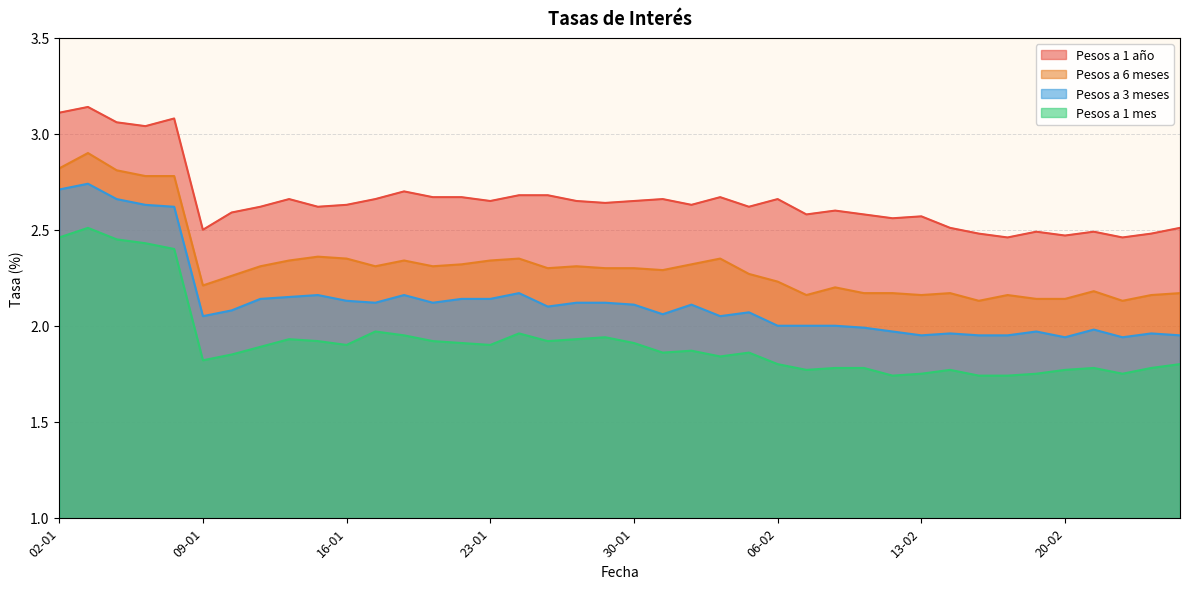

At which category is the sum across all series the highest?

05-01